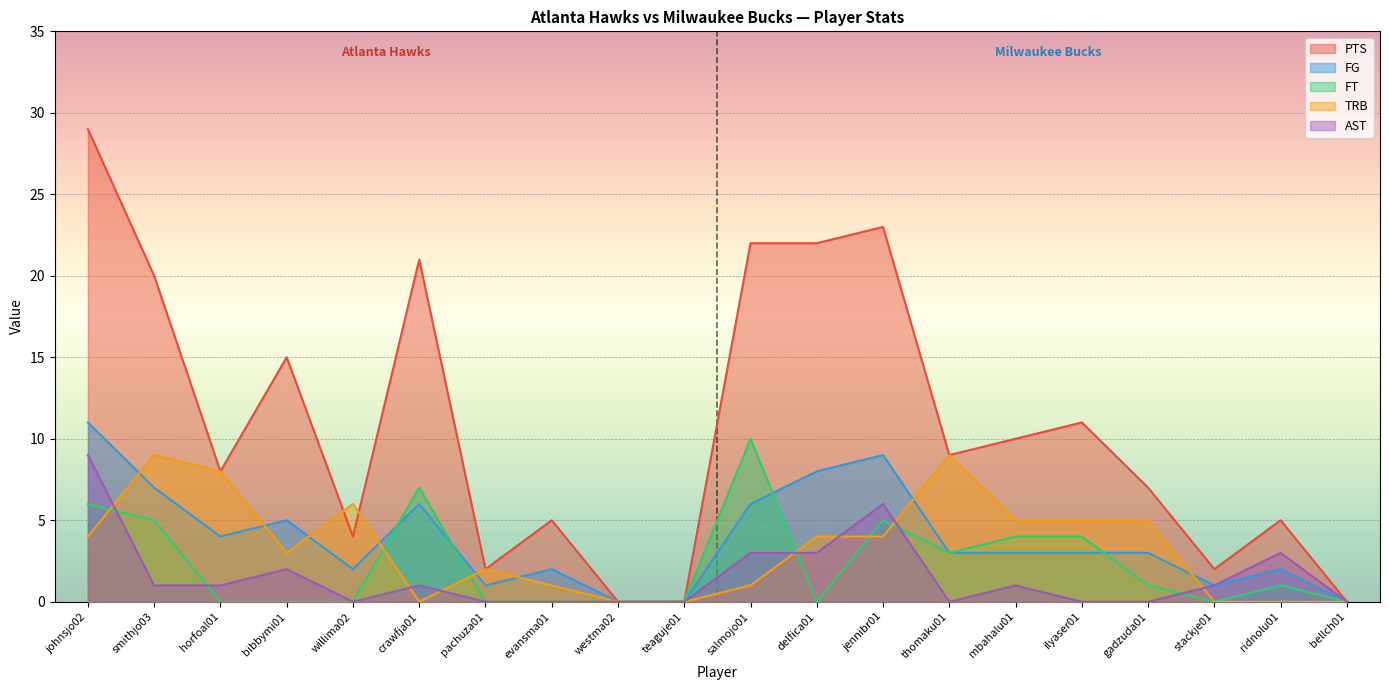

Which has a higher value, smithjo03 or crawfja01?

crawfja01